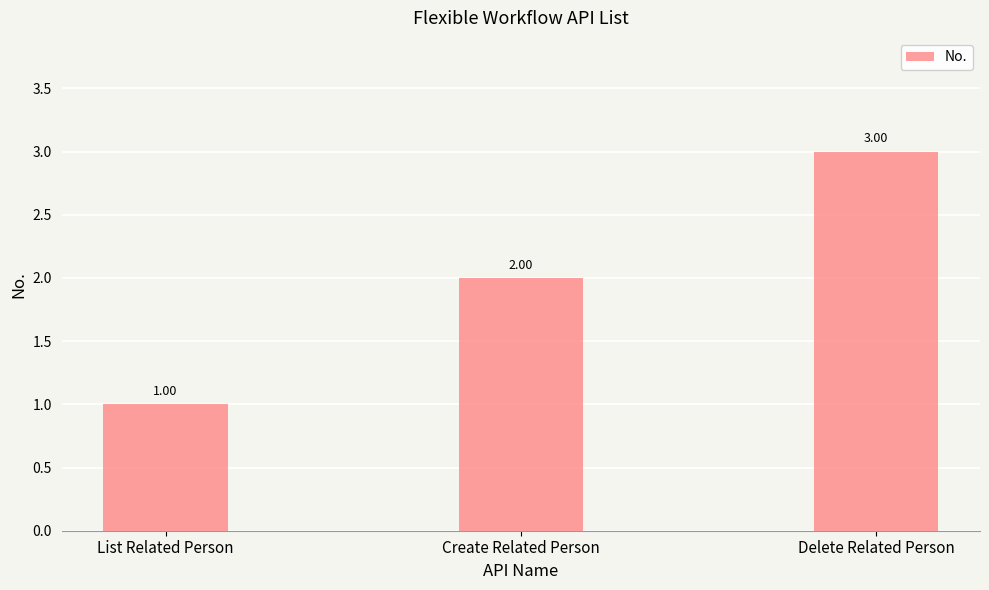

Which has a higher value, Delete Related Person or Create Related Person?

Delete Related Person